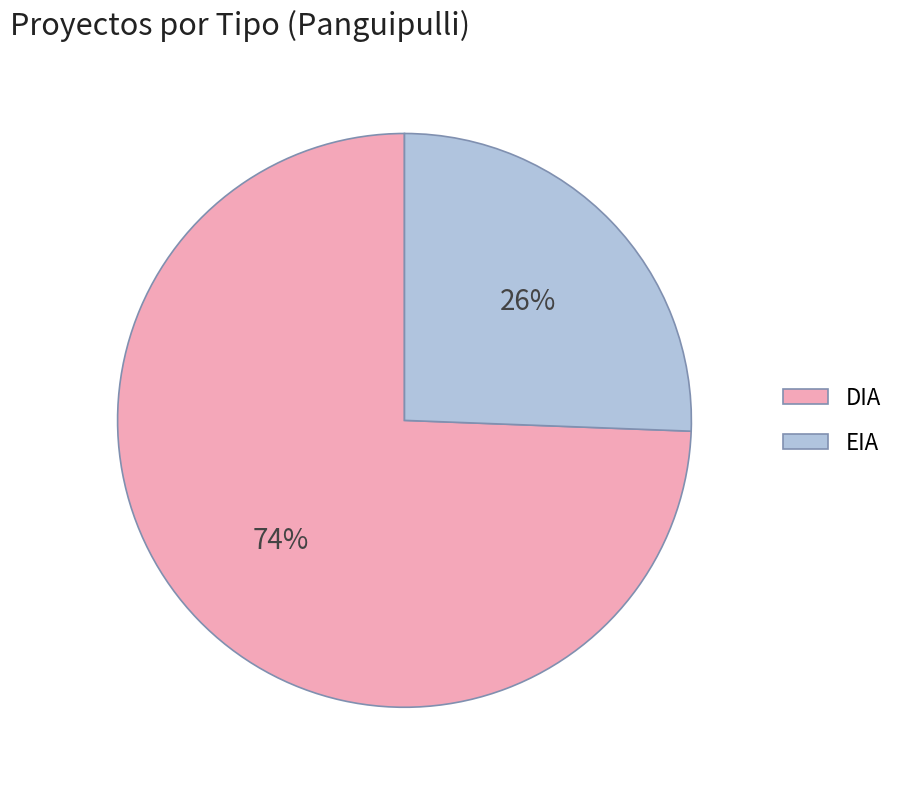

Between EIA and DIA, which is larger?

DIA